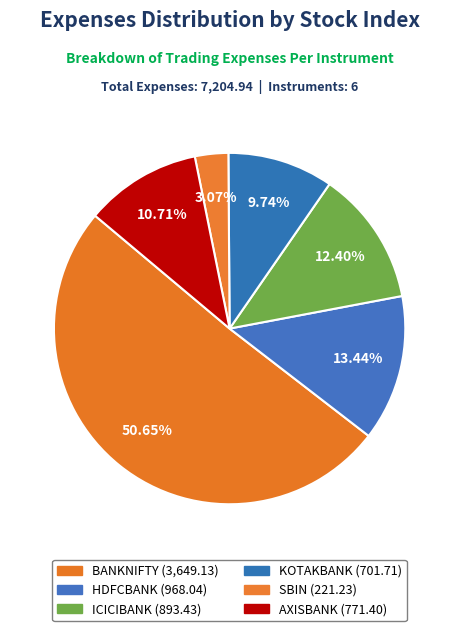

To the nearest percent, what is the difference between the largest and smallest slice percentages?

48%